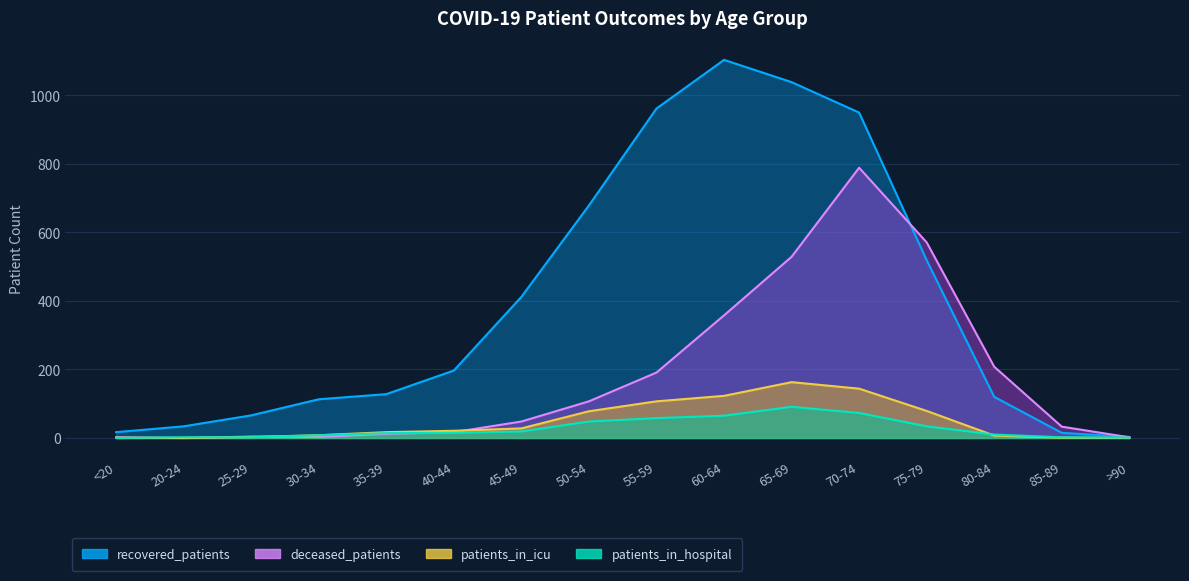

What is the value of the recovered_patients point at the 12th from the left?

950